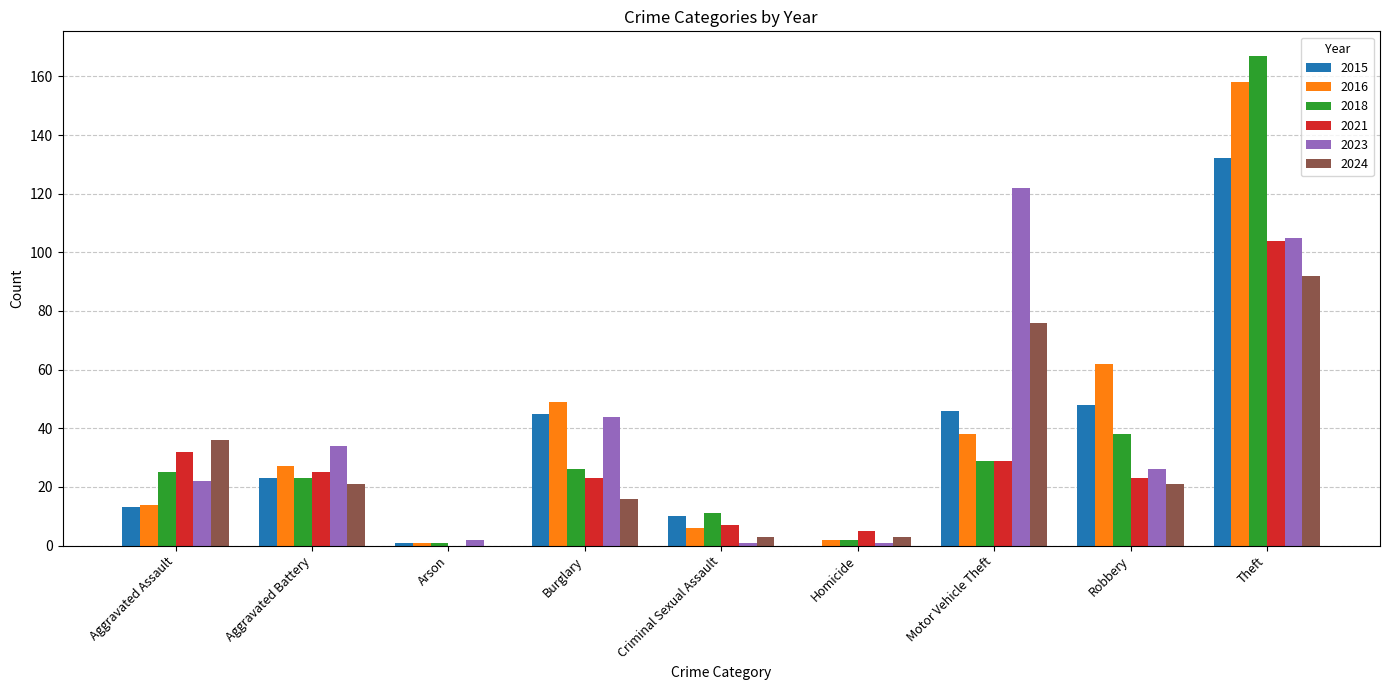

Reading left to right, extract all data points from this chart.

2015: 13	23	1	45	10	0	46	48	132
2016: 14	27	1	49	6	2	38	62	158
2018: 25	23	1	26	11	2	29	38	167
2021: 32	25	0	23	7	5	29	23	104
2023: 22	34	2	44	1	1	122	26	105
2024: 36	21	0	16	3	3	76	21	92